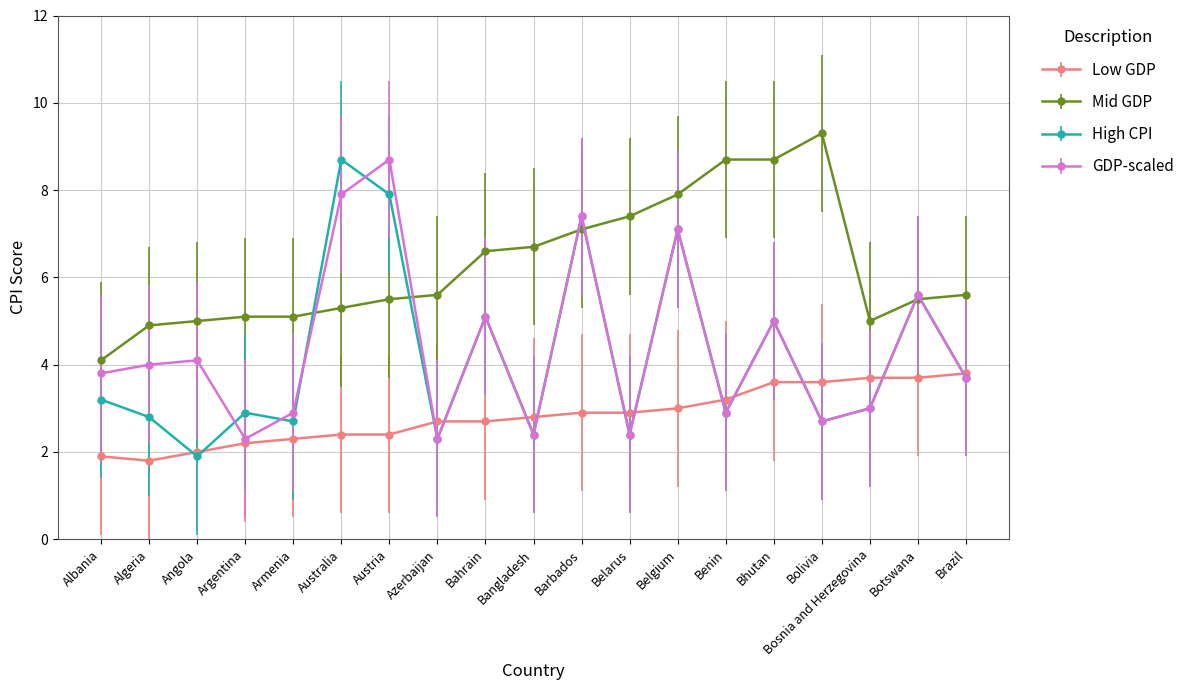

The value of Low GDP at Azerbaijan is 2.7. True or false?

True